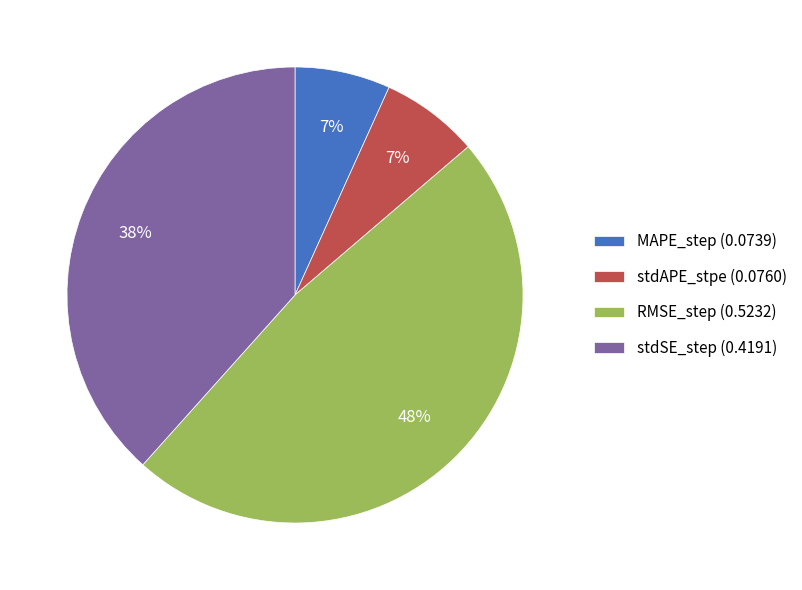

To the nearest percent, what portion does MAPE_step represent?

7%